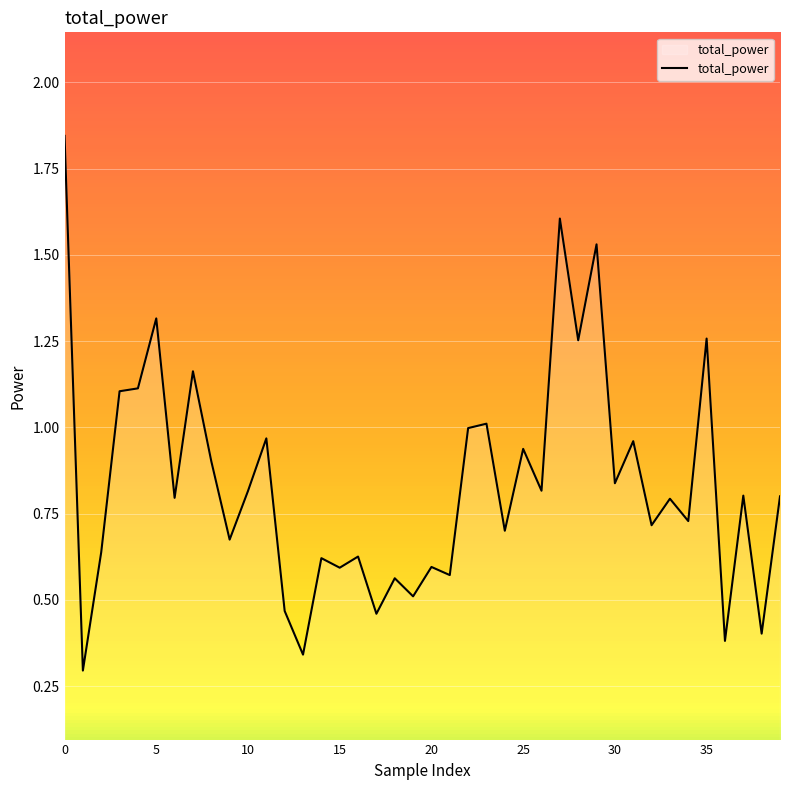

What is the maximum value shown in the chart?

1.8